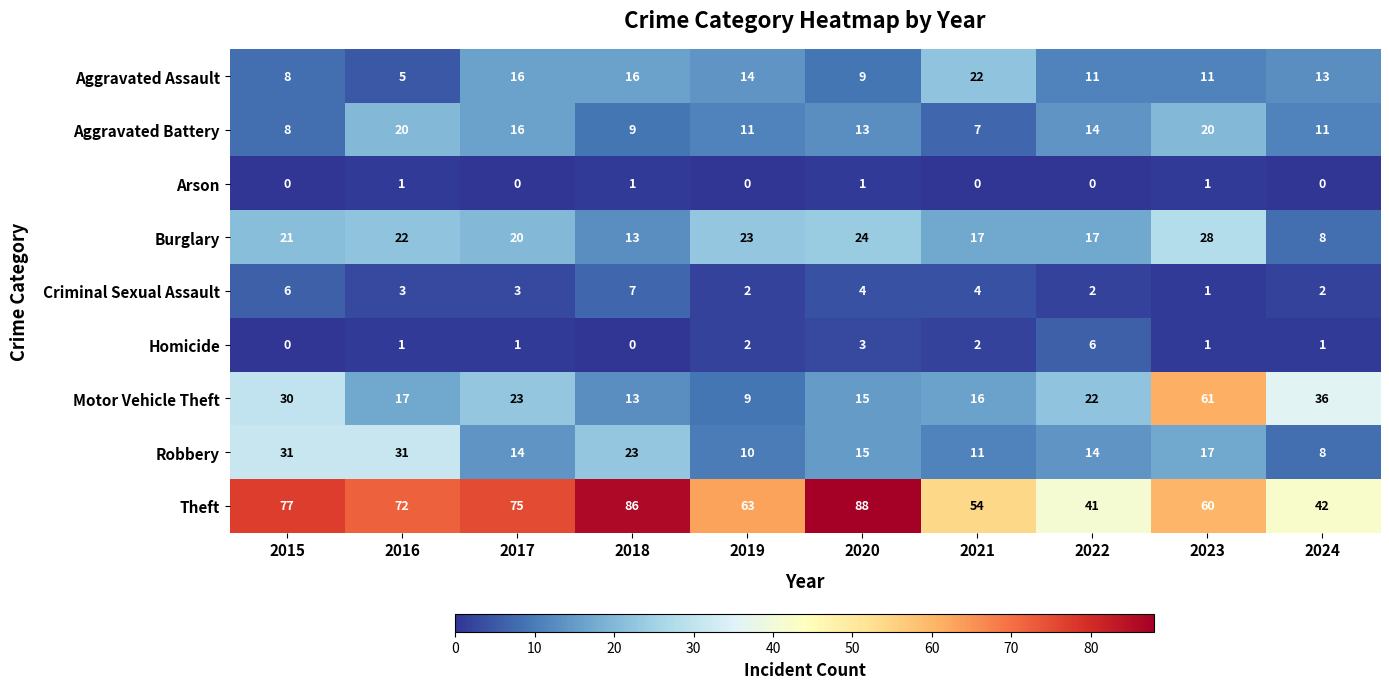

What is the maximum value shown in the chart?

88